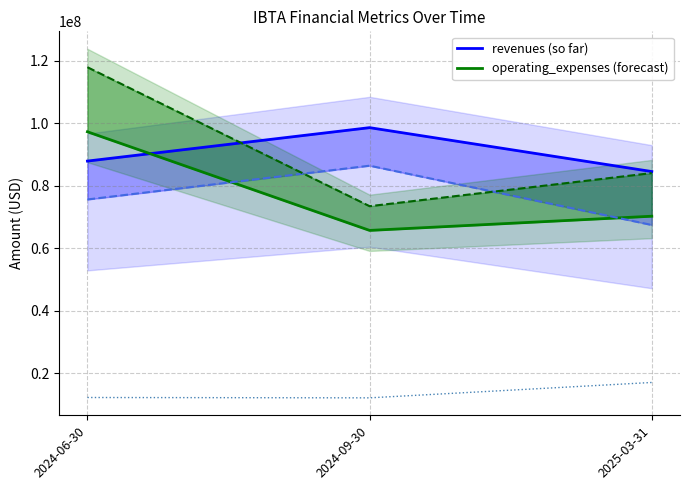

Between 2024-06-30 and 2025-03-31, which series saw the biggest shift?

benefits_costs_expenses